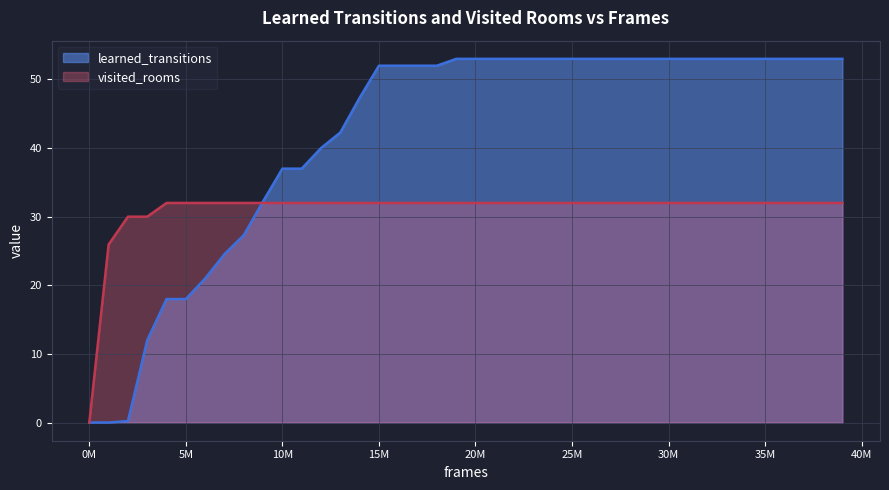

True or false: learned_transitions and visited_rooms cross at least once.

True